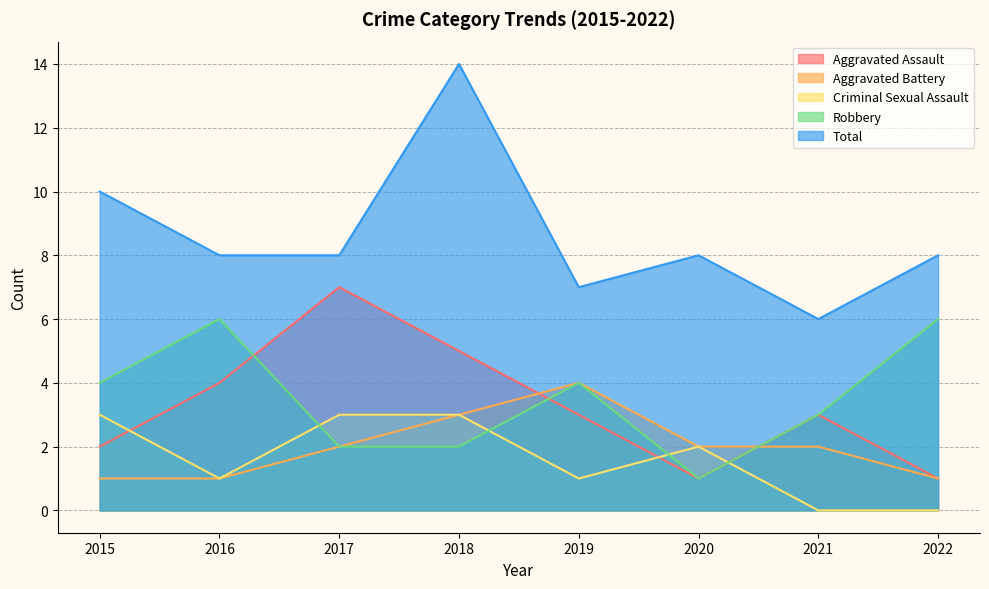

Which label corresponds to the smallest value in the chart?

2021